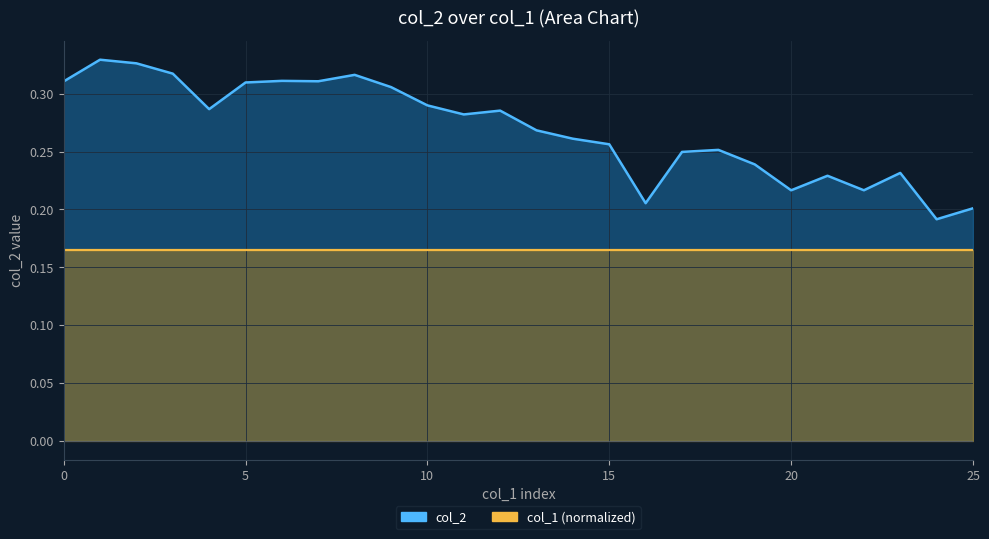

What is the smallest value displayed?

0.2